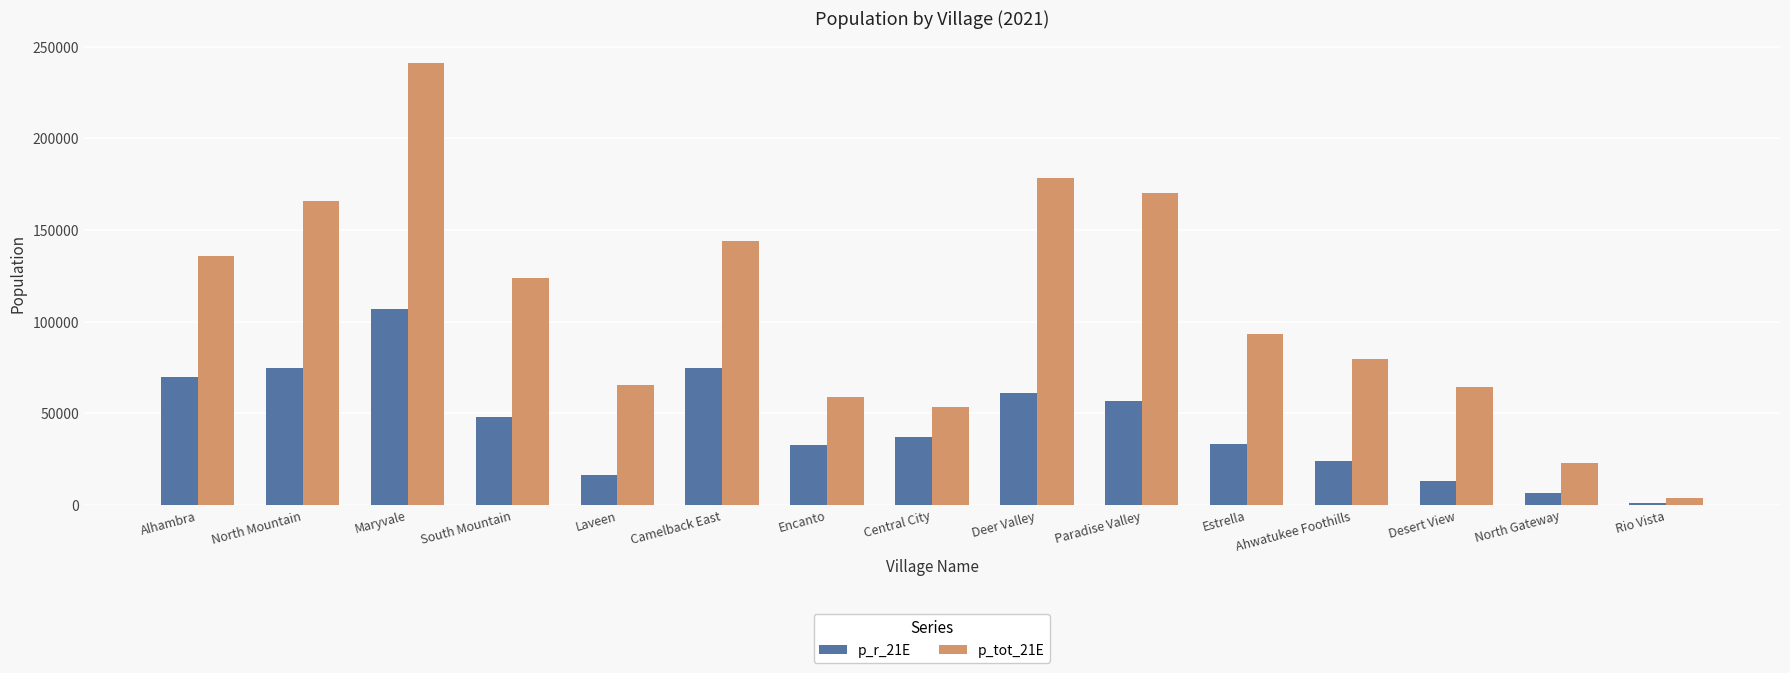

What is the difference between the maximum and minimum values in the p_r_21E series?

105874